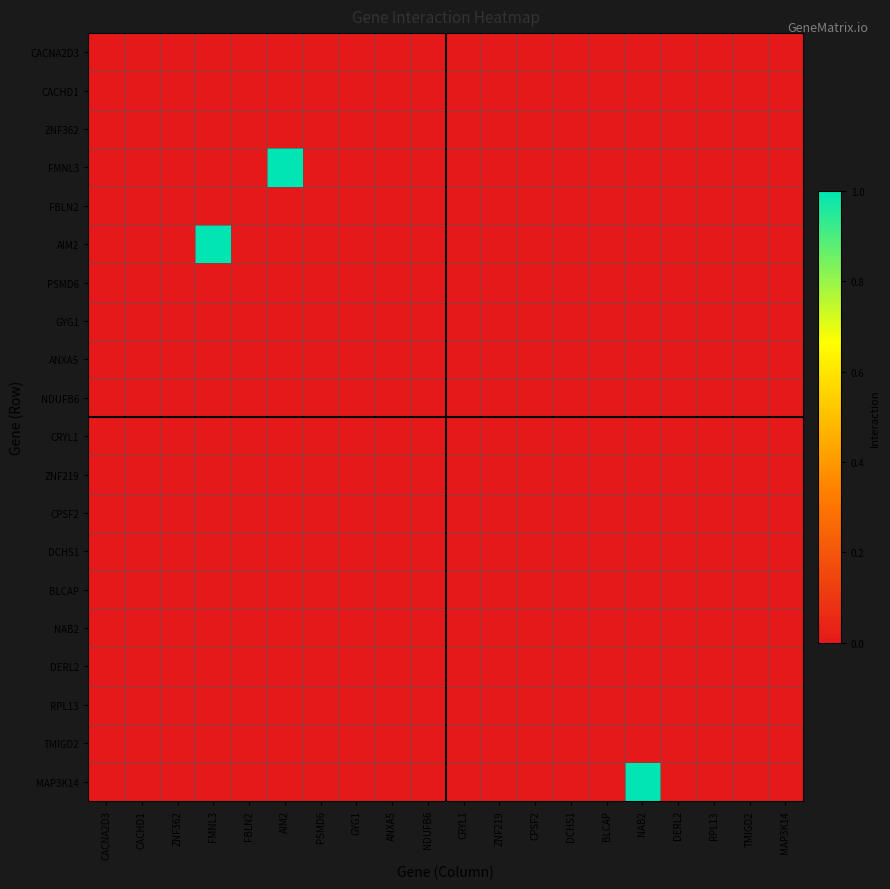

At which category is the sum across all series the highest?

FMNL3